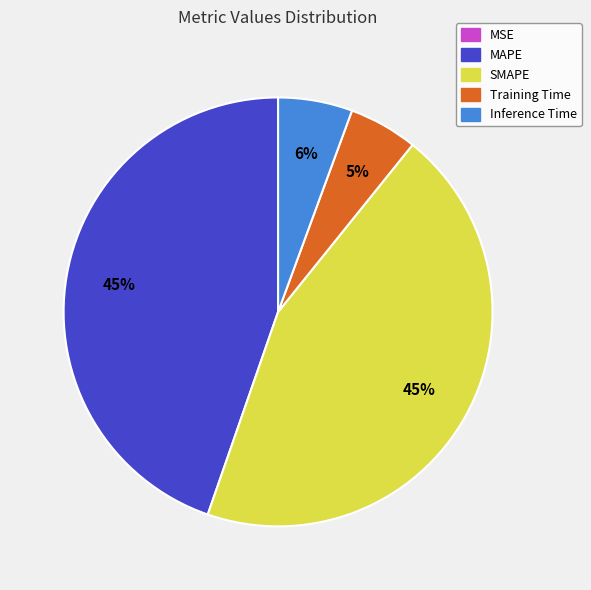

Is Training Time the majority of the pie?

No